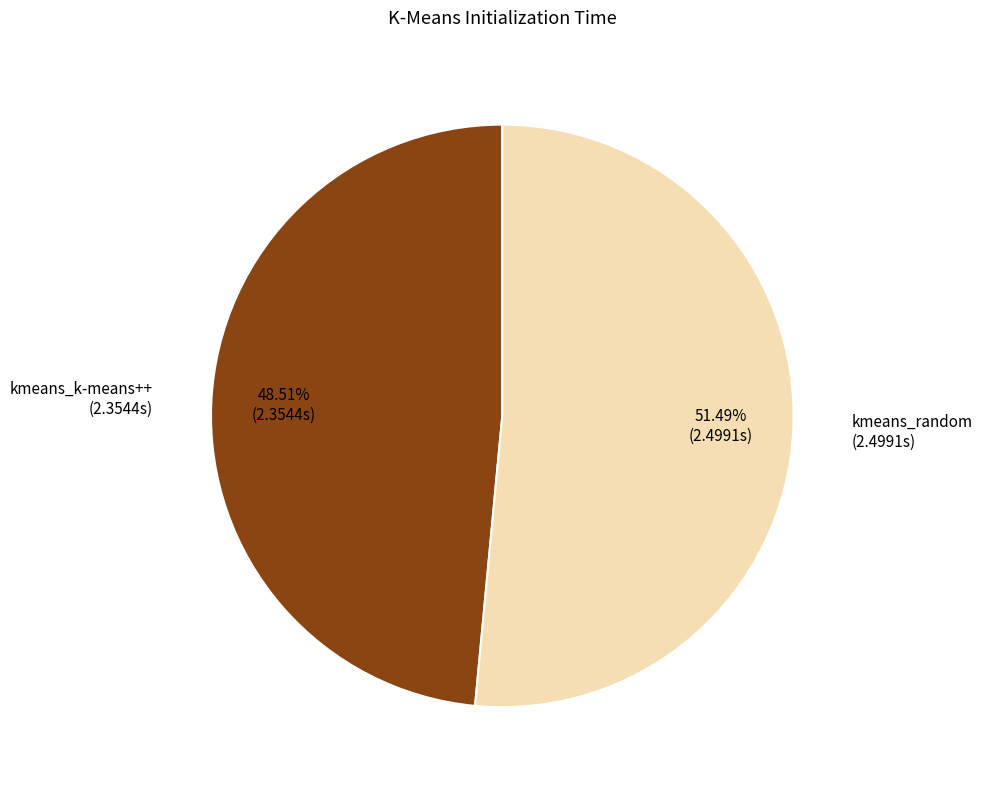

Combined, what portion of the pie is kmeans_random and kmeans_k-means++?

100.0%